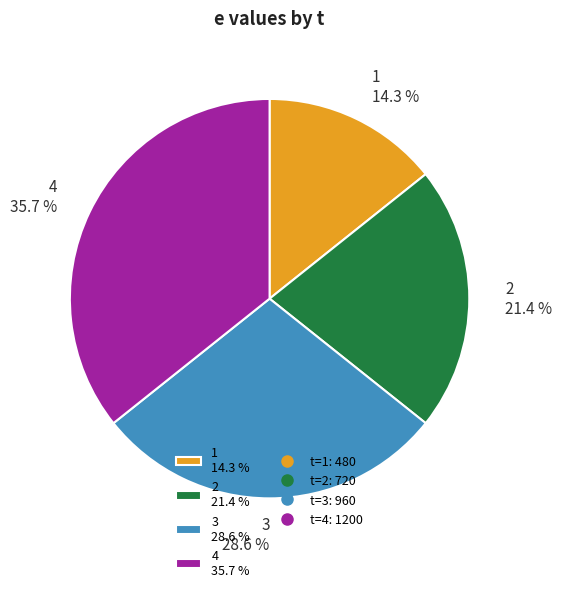

Rank the categories by value from lowest to highest.

1, 2, 3, 4